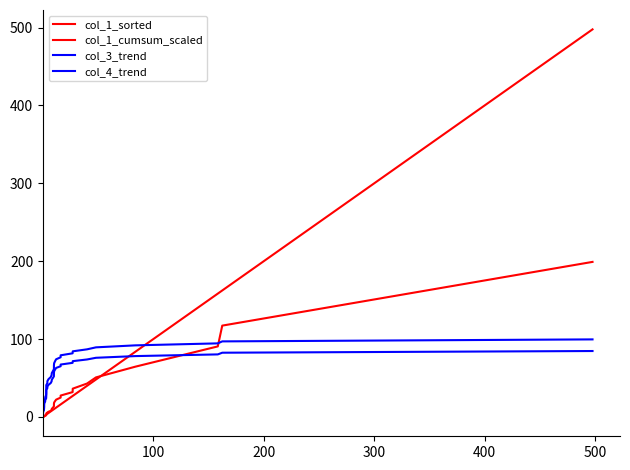

Does the chart have visible grid lines?

No